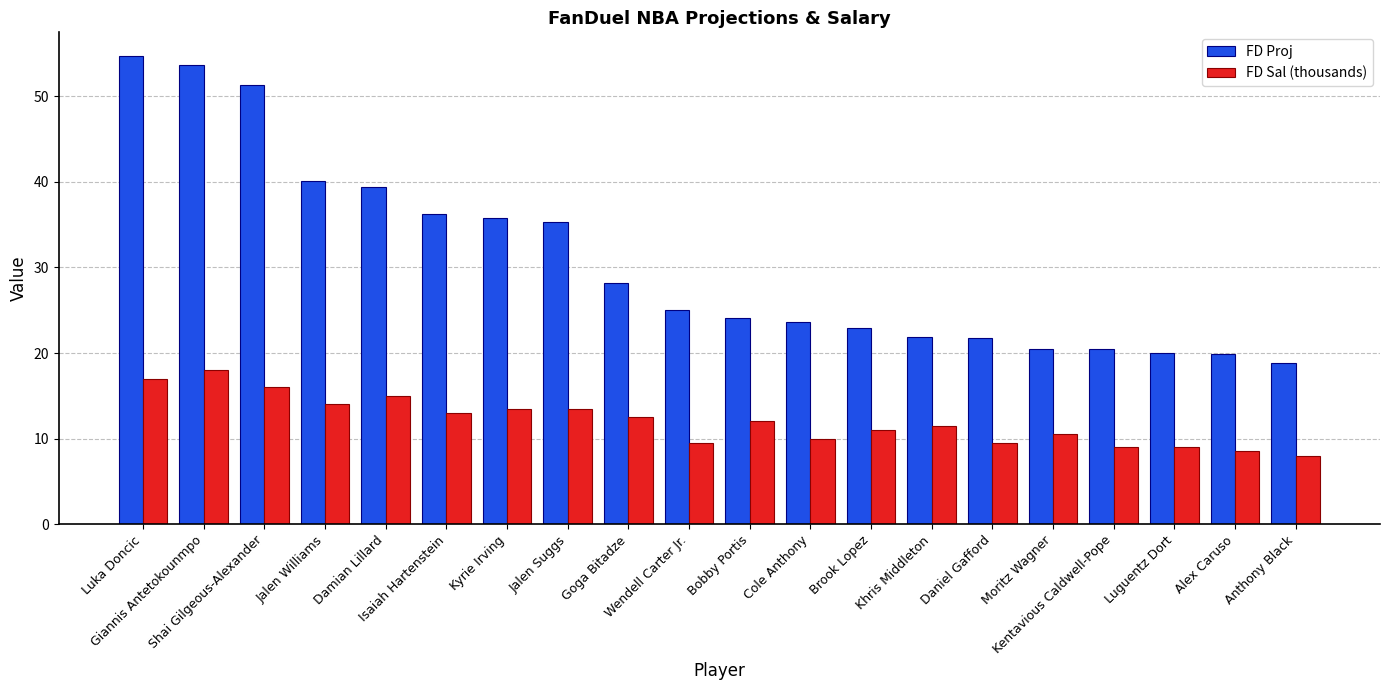

How many series are shown in this chart?

2